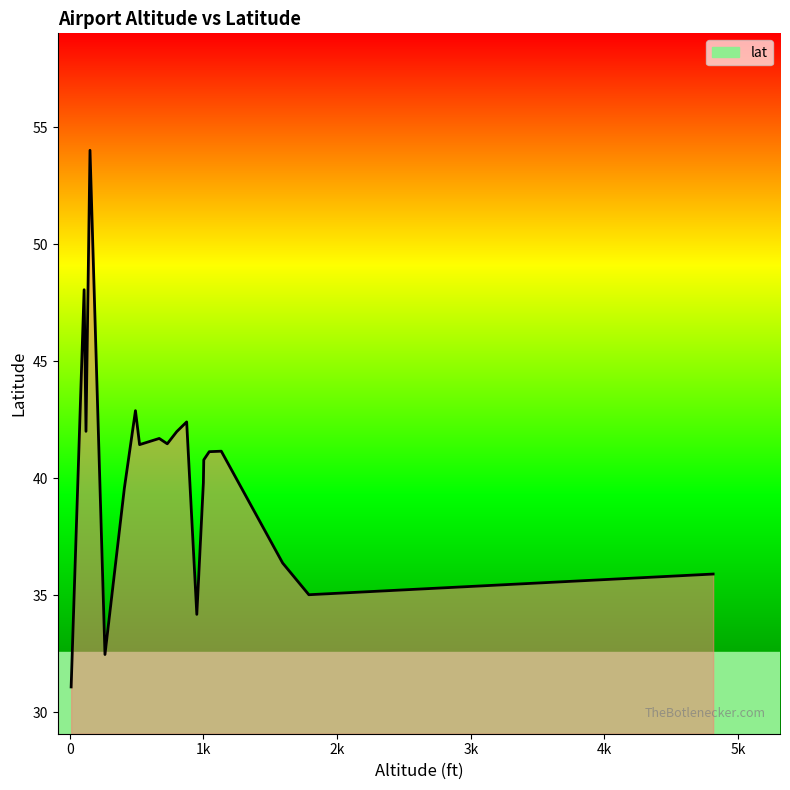

What is the change in value from 8 to 18?

-6.7